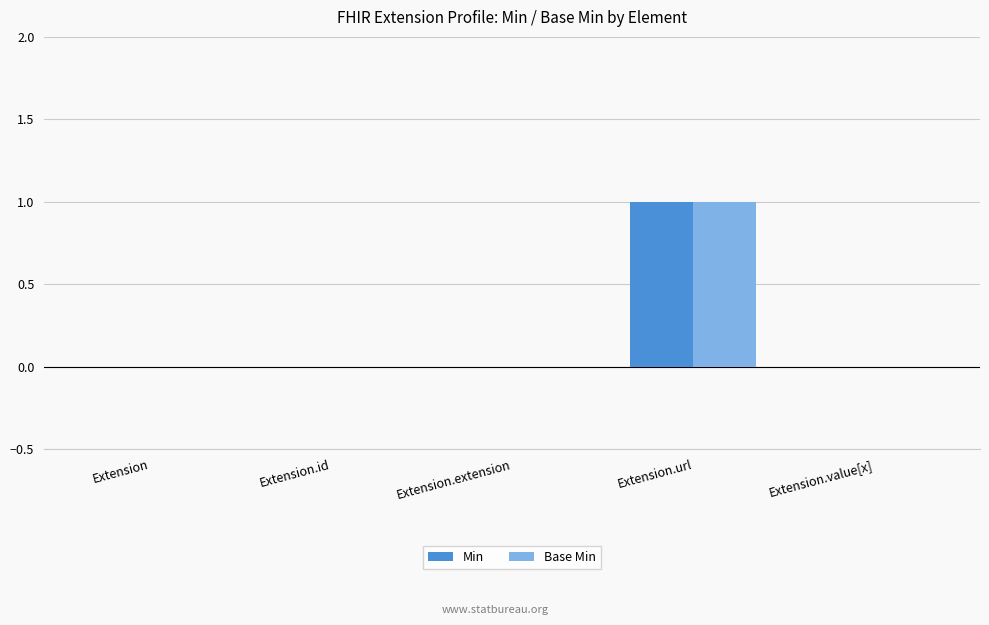

Does the chart contain stacked bars?

No